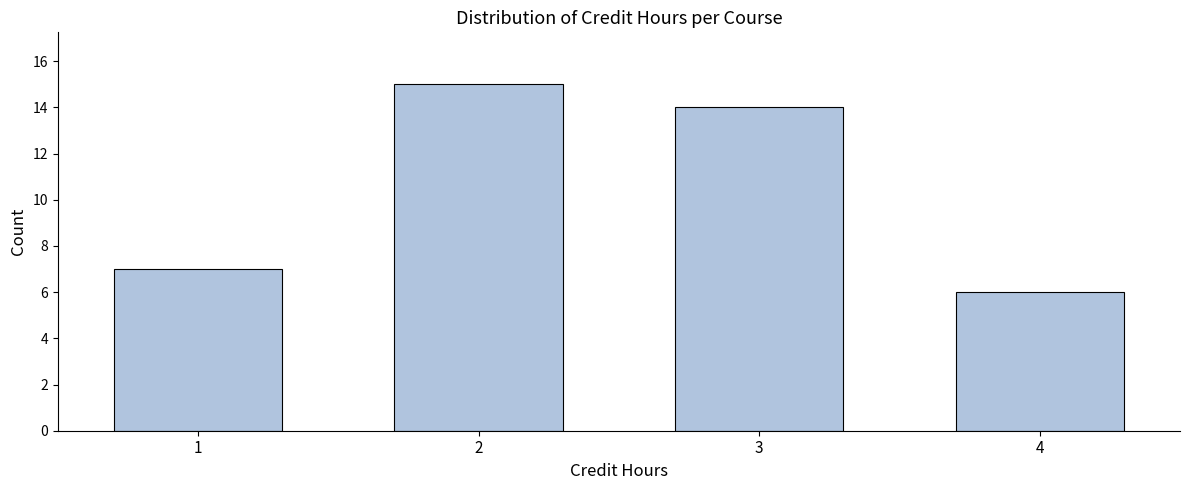

Reading left to right, extract all data points from this chart.

1=7	2=15	3=14	4=6